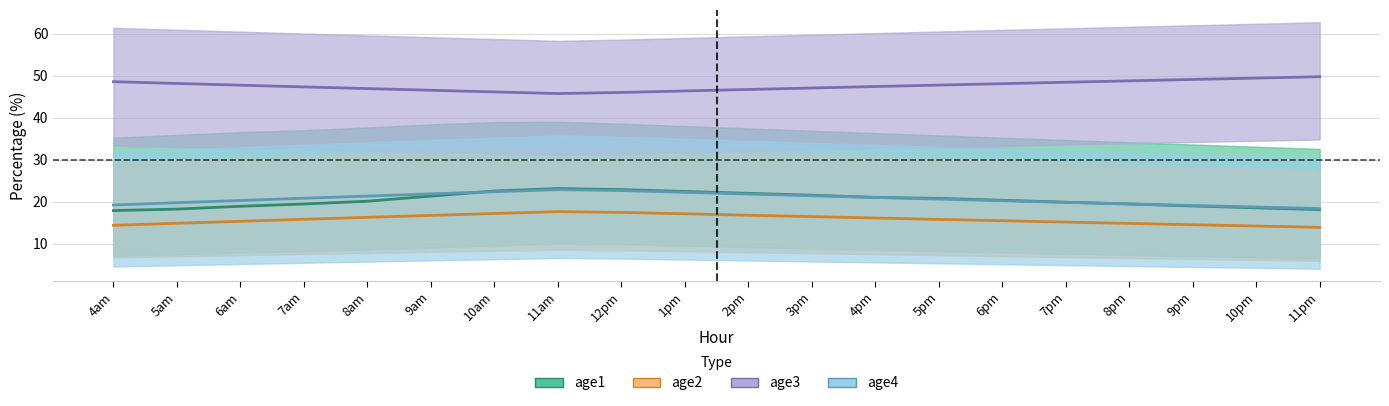

Rank the categories by age1 value from lowest to highest.

4am, 11pm, 5am, 10pm, 6am, 9pm, 7am, 8pm, 7pm, 8am, 6pm, 5pm, 4pm, 9am, 3pm, 2pm, 1pm, 10am, 12pm, 11am